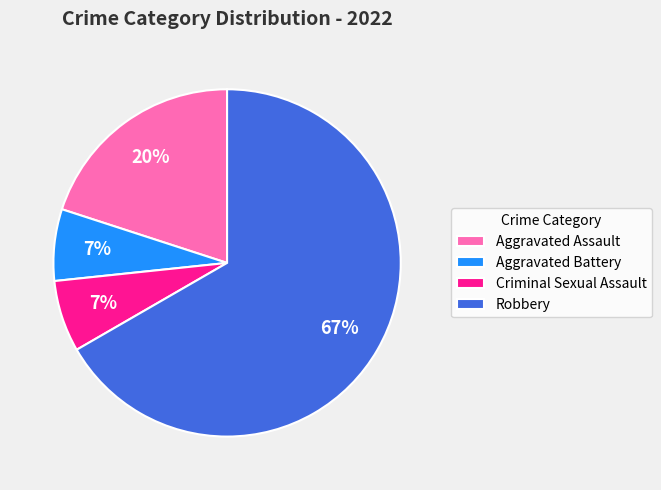

To the nearest percent, what portion does Criminal Sexual Assault represent?

7%